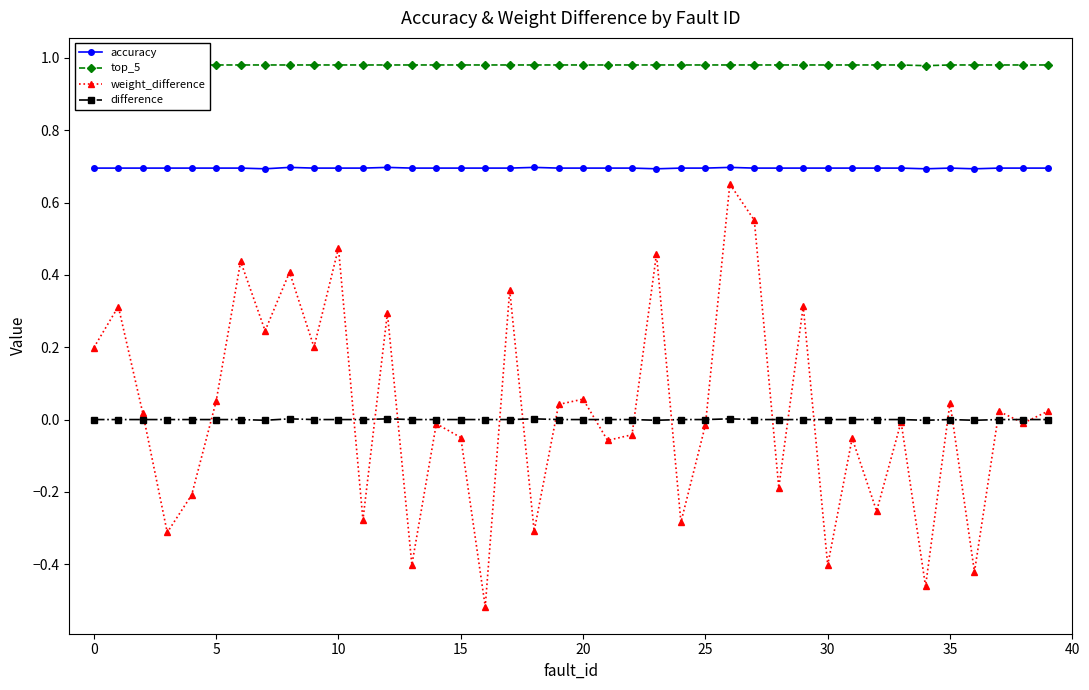

Which series ends up on top after the final intersection of weight_difference and difference?

weight_difference